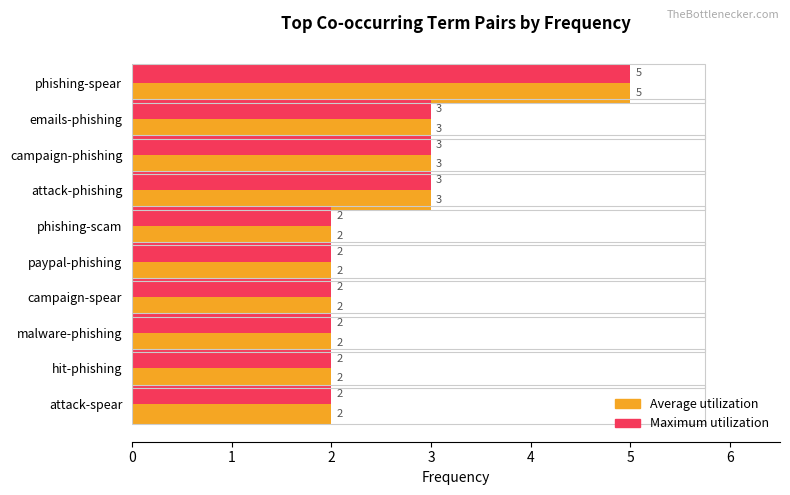

What is the sum of all Average utilization values?

26